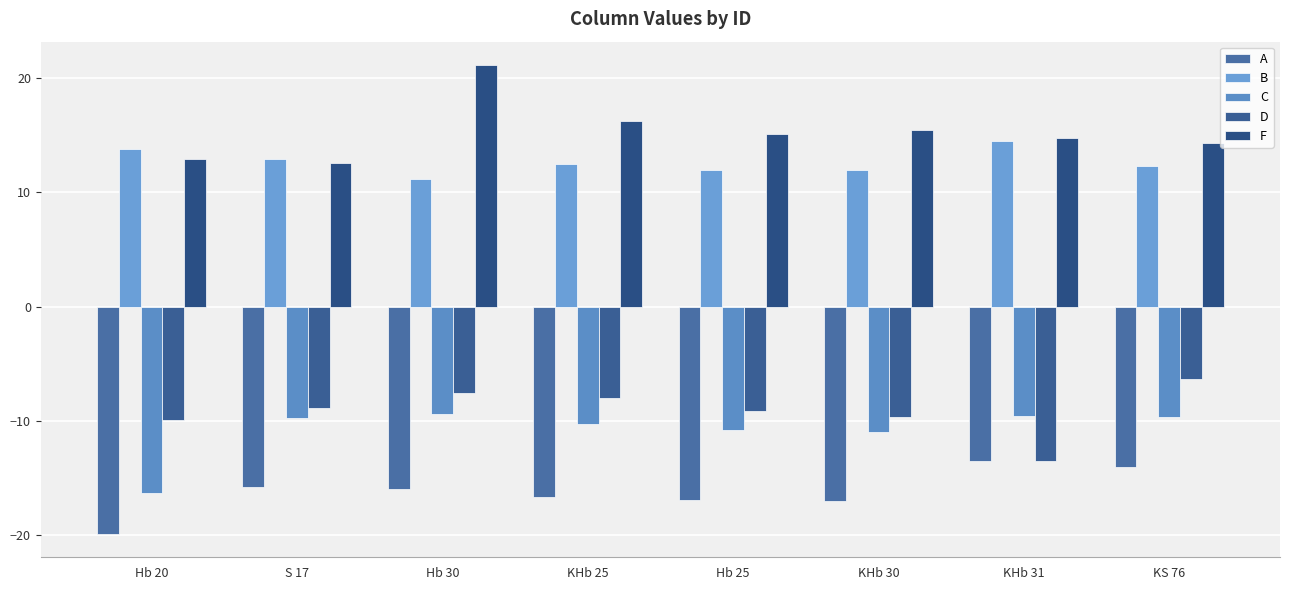

Which series has the widest spread of values?

F